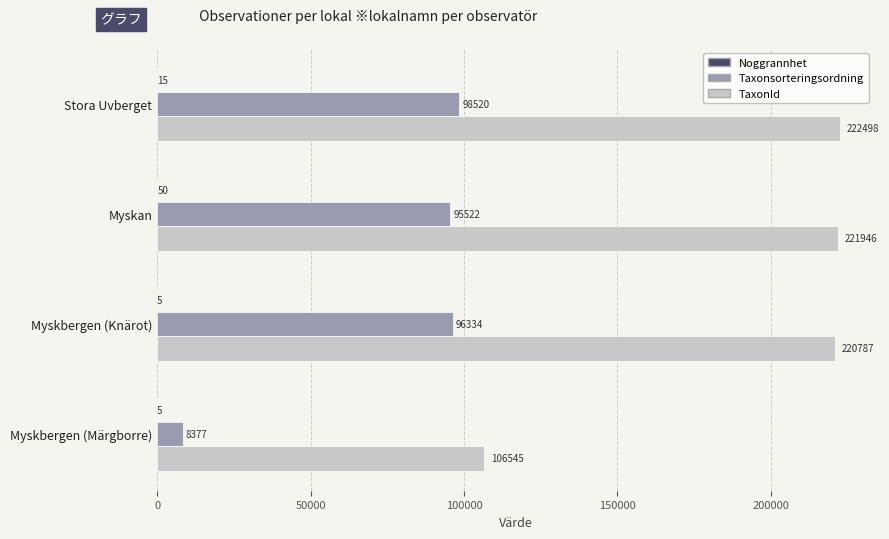

What is the sum of all Taxonsorteringsordning values?

298753